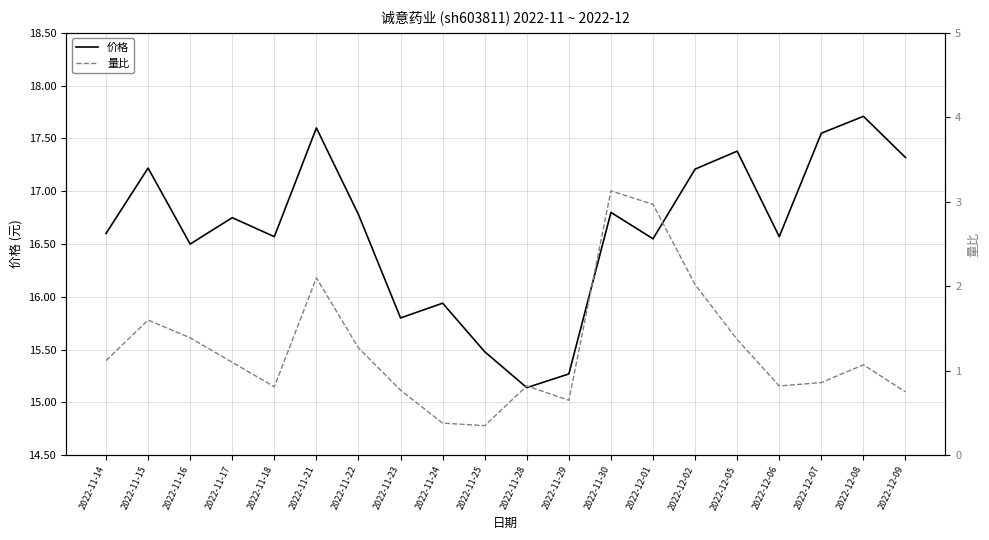

List the series in order of their peak value, lowest first.

量比, 价格